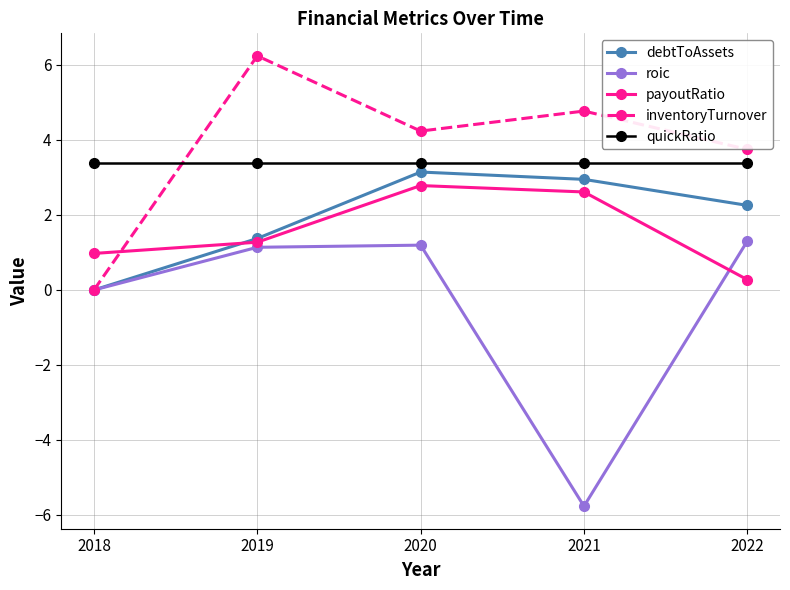

What is the value of the payoutRatio point at the 3rd from the left?

2.8